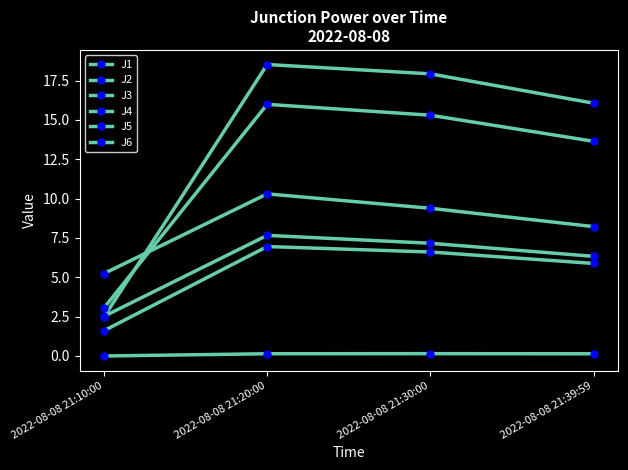

At which label is J3 closest to 0?

2022-08-08 21:10:00